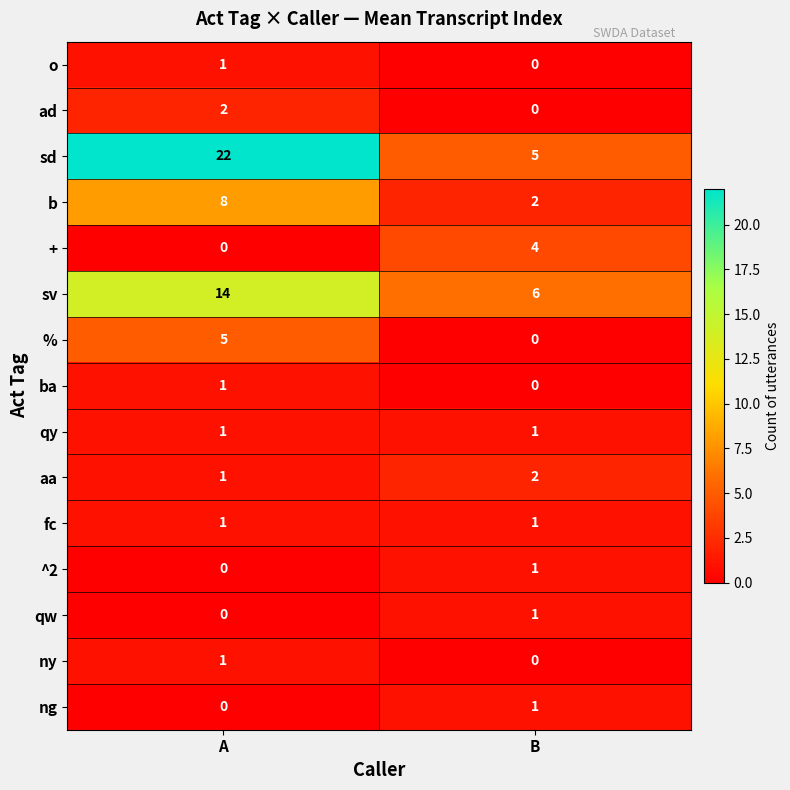

Reading left to right, transcribe all the data shown in this chart.

o: A=1	B=0
ad: A=2	B=0
sd: A=22	B=5
b: A=8	B=2
+: A=0	B=4
sv: A=14	B=6
%: A=5	B=0
ba: A=1	B=0
qy: A=1	B=1
aa: A=1	B=2
fc: A=1	B=1
^2: A=0	B=1
qw: A=0	B=1
ny: A=1	B=0
ng: A=0	B=1